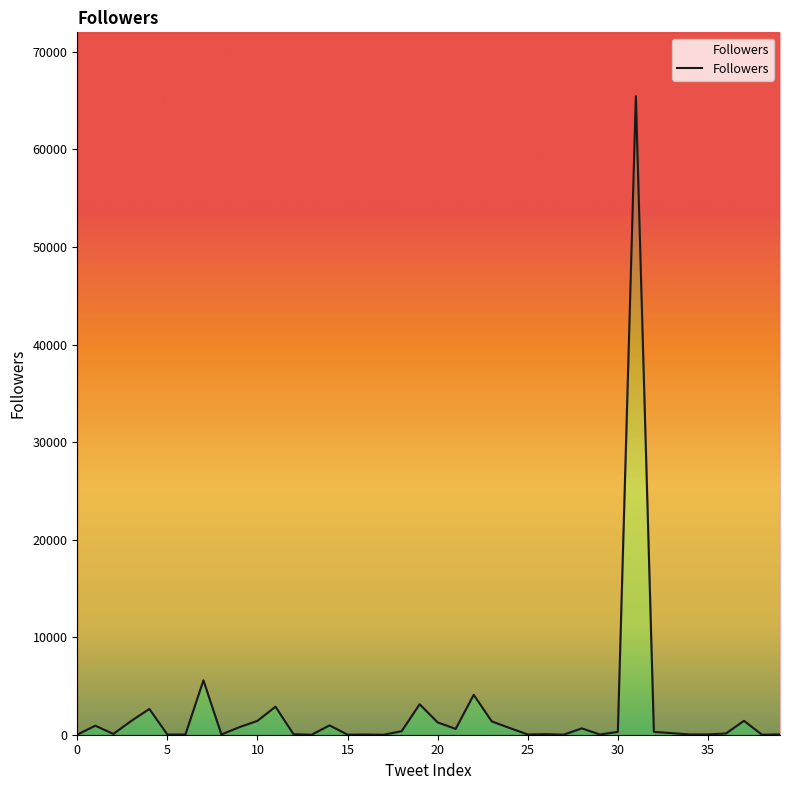

At which category does the data reach its first local valley?

2